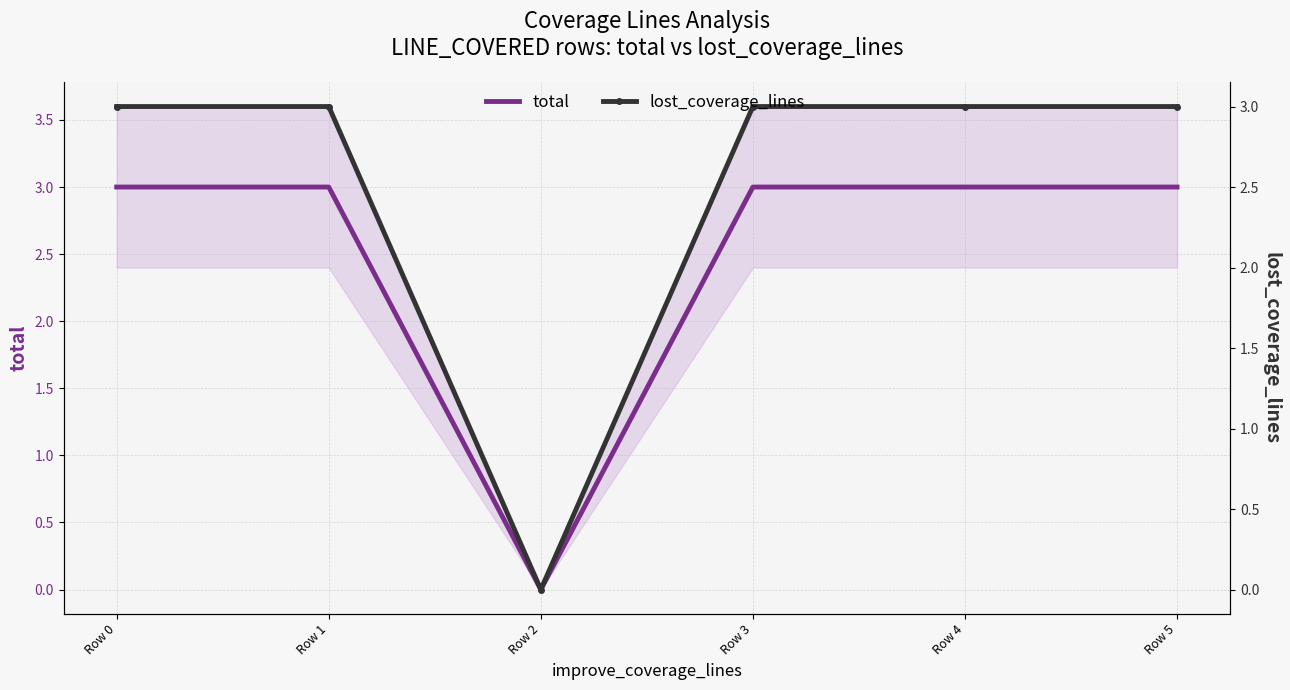

Which series changed the most between Row 2 and Row 3?

total